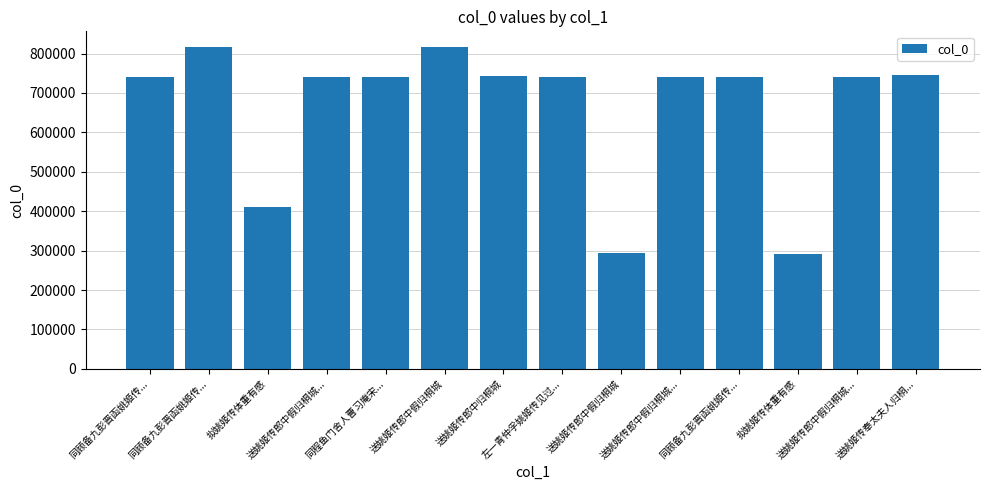

What is the label of the 6th bar from the right?

送姚姬传郎中假归桐城